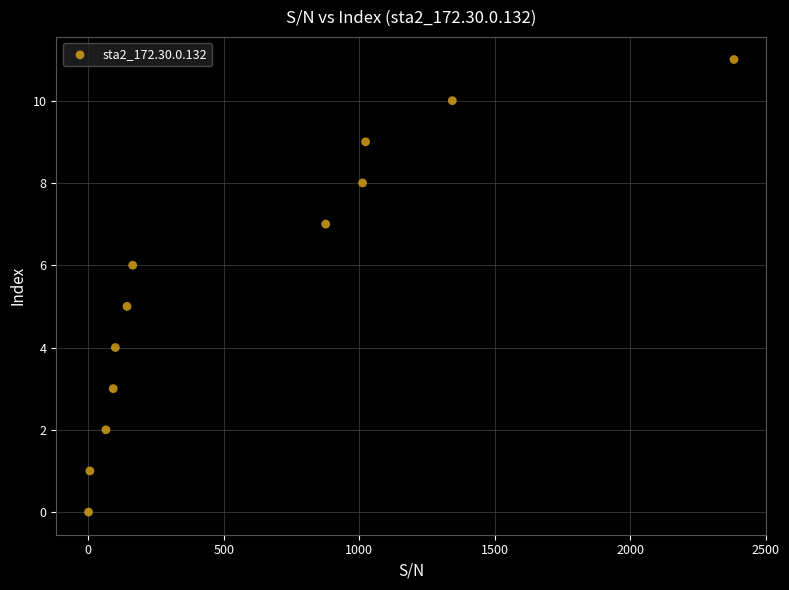

What is the average Y value?

6